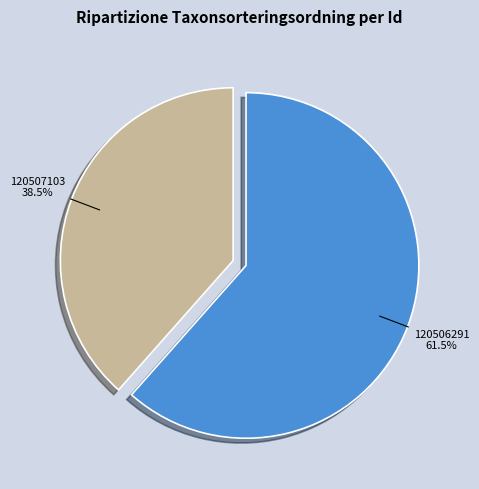

Is it true that 120506291 is 51% of the pie?

False